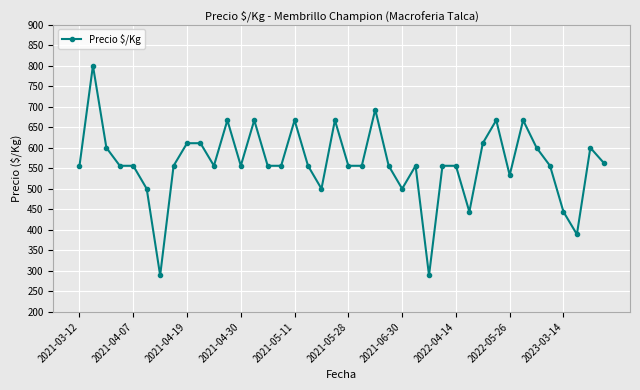

Reading left to right, what are all the values shown in this chart?

556	800	600	556	556	500	289	556	611	611	556	667	556	667	556	556	667	556	500	667	556	556	693	556	500	556	289	556	556	444	611	667	533	667	600	556	444	389	600	563